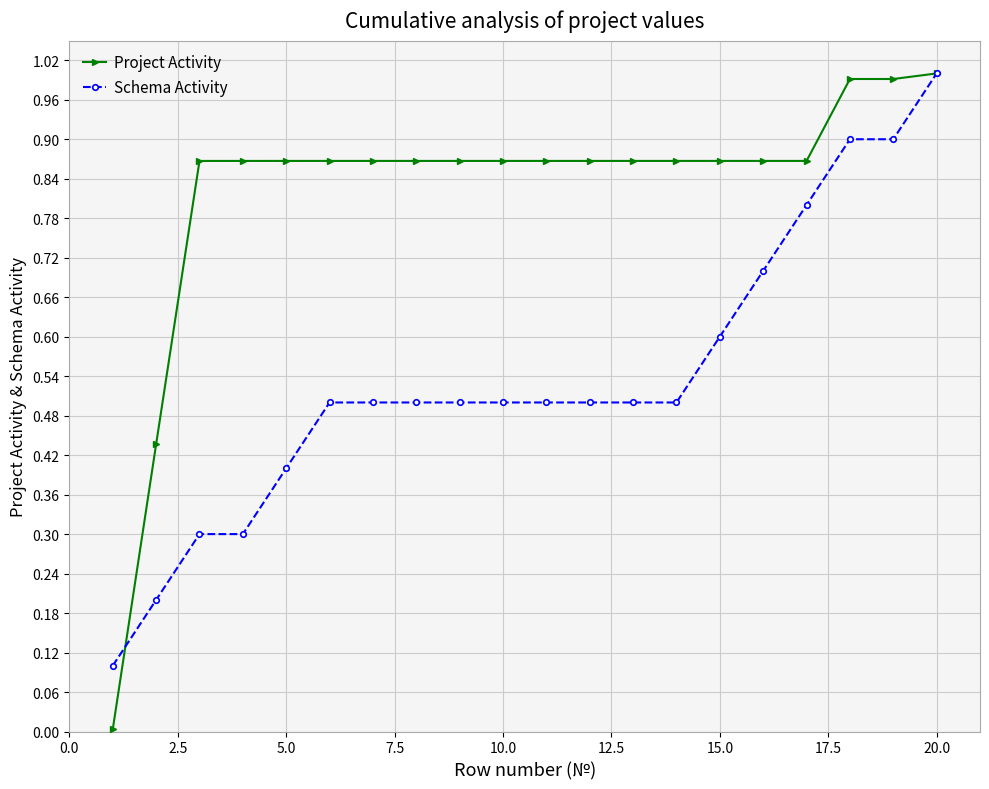

Which series has the widest spread of values?

Project Activity